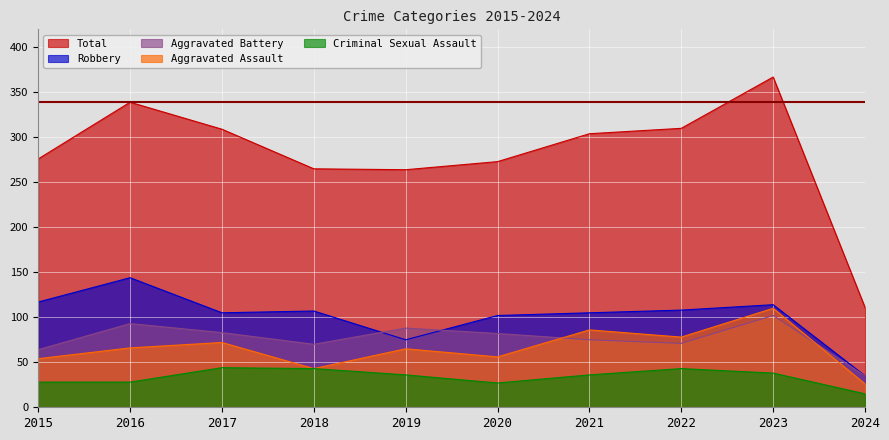

Between 2015 and 2016, which series saw the biggest shift?

Total